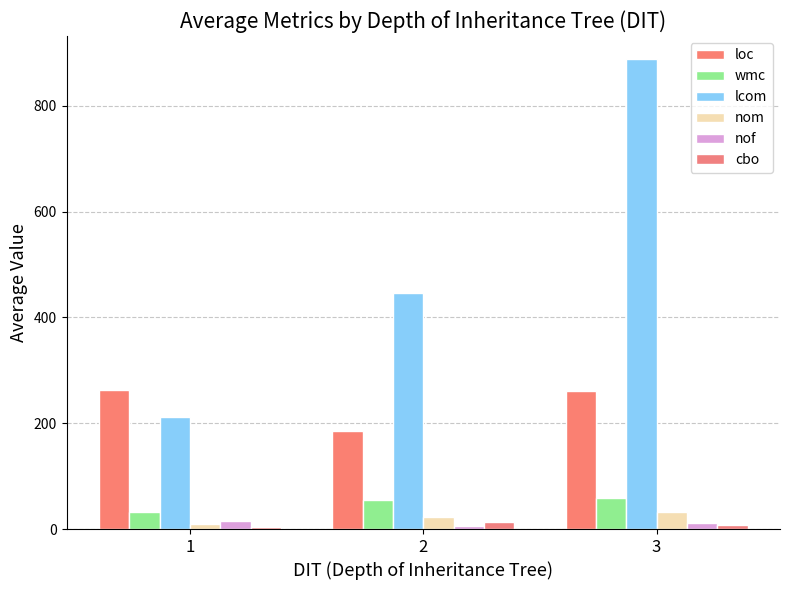

What is the highest value of the nom series?

31.9